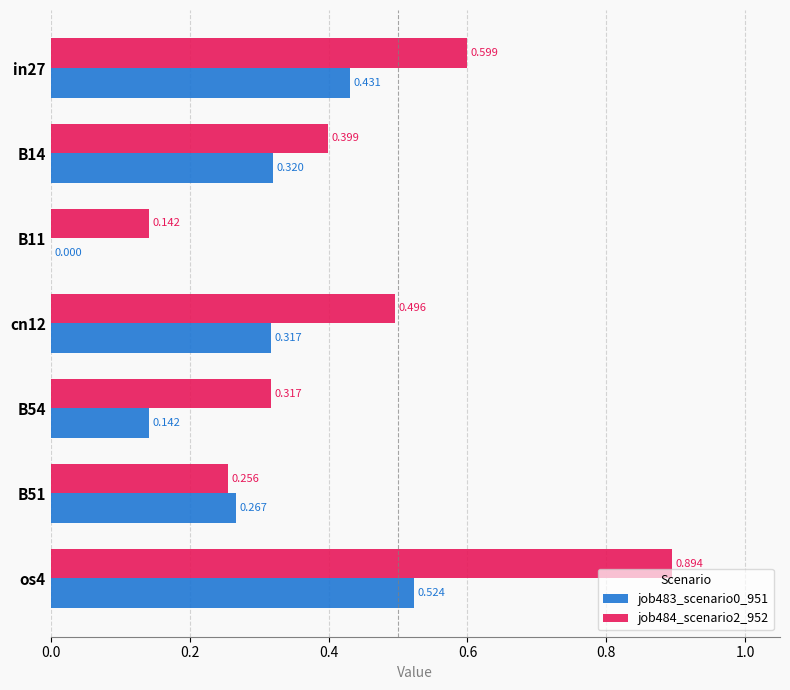

Which series has the widest spread of values?

job484_scenario2_952